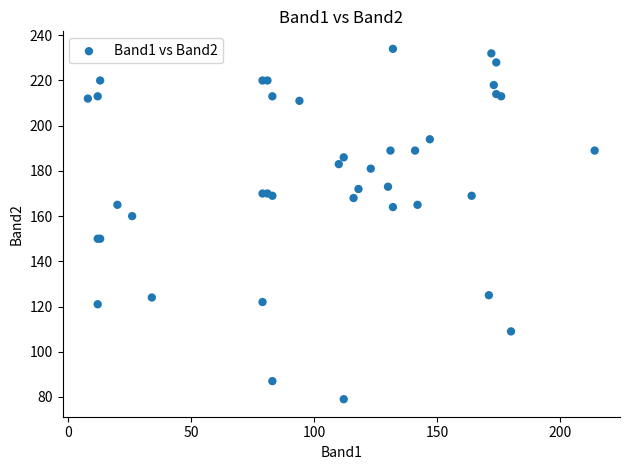

What Y value in the scatter plot is closest to 156?

160